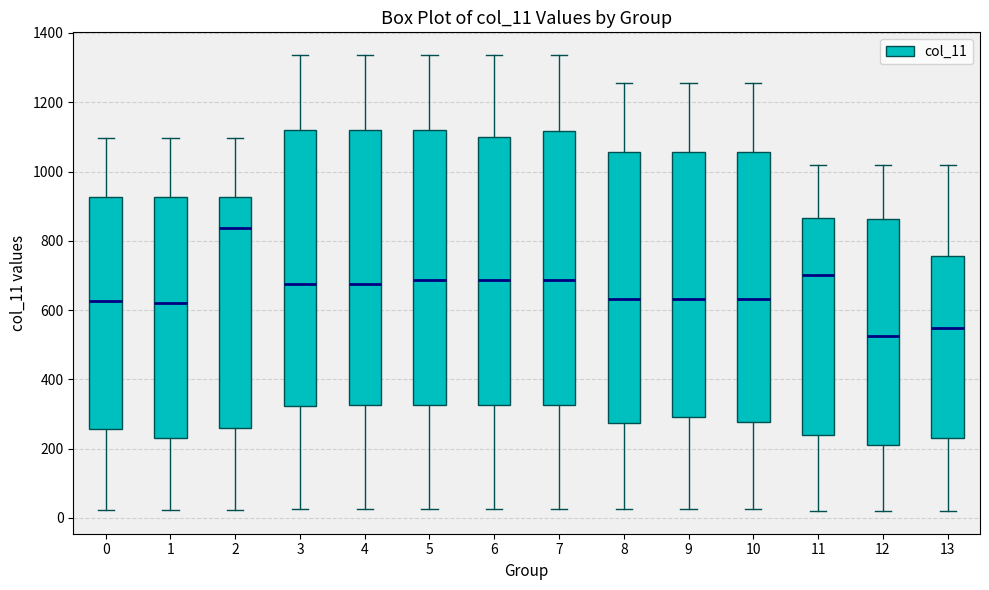

Reading left to right, transcribe this box plot: for each box, give where its median line is, the range the box spans, and where its two whiskers end, as read against the y-axis. The values are not printed on the chart, so give them approximately, as read against the axis.

0: median 620, box 260 to 920, whiskers 20 to 1100
1: median 620, box 240 to 920, whiskers 20 to 1100
2: median 840, box 260 to 920, whiskers 20 to 1100
3: median 680, box 320 to 1120, whiskers 20 to 1340
4: median 680, box 320 to 1120, whiskers 20 to 1340
5: median 680, box 320 to 1120, whiskers 20 to 1340
6: median 680, box 320 to 1100, whiskers 20 to 1340
7: median 680, box 320 to 1120, whiskers 20 to 1340
8: median 640, box 280 to 1060, whiskers 20 to 1260
9: median 640, box 300 to 1060, whiskers 20 to 1260
10: median 640, box 280 to 1060, whiskers 20 to 1260
11: median 700, box 240 to 860, whiskers 20 to 1020
12: median 520, box 220 to 860, whiskers 20 to 1020
13: median 540, box 240 to 760, whiskers 20 to 1020